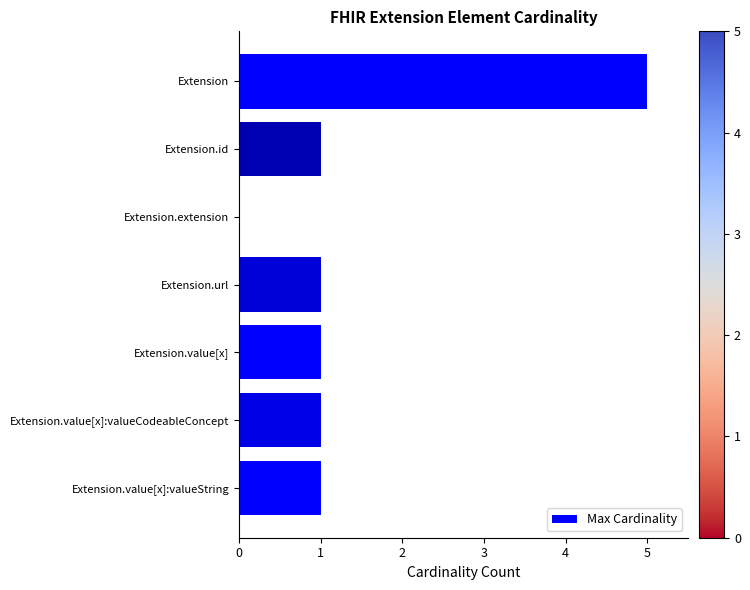

What is the maximum value shown in the chart?

5